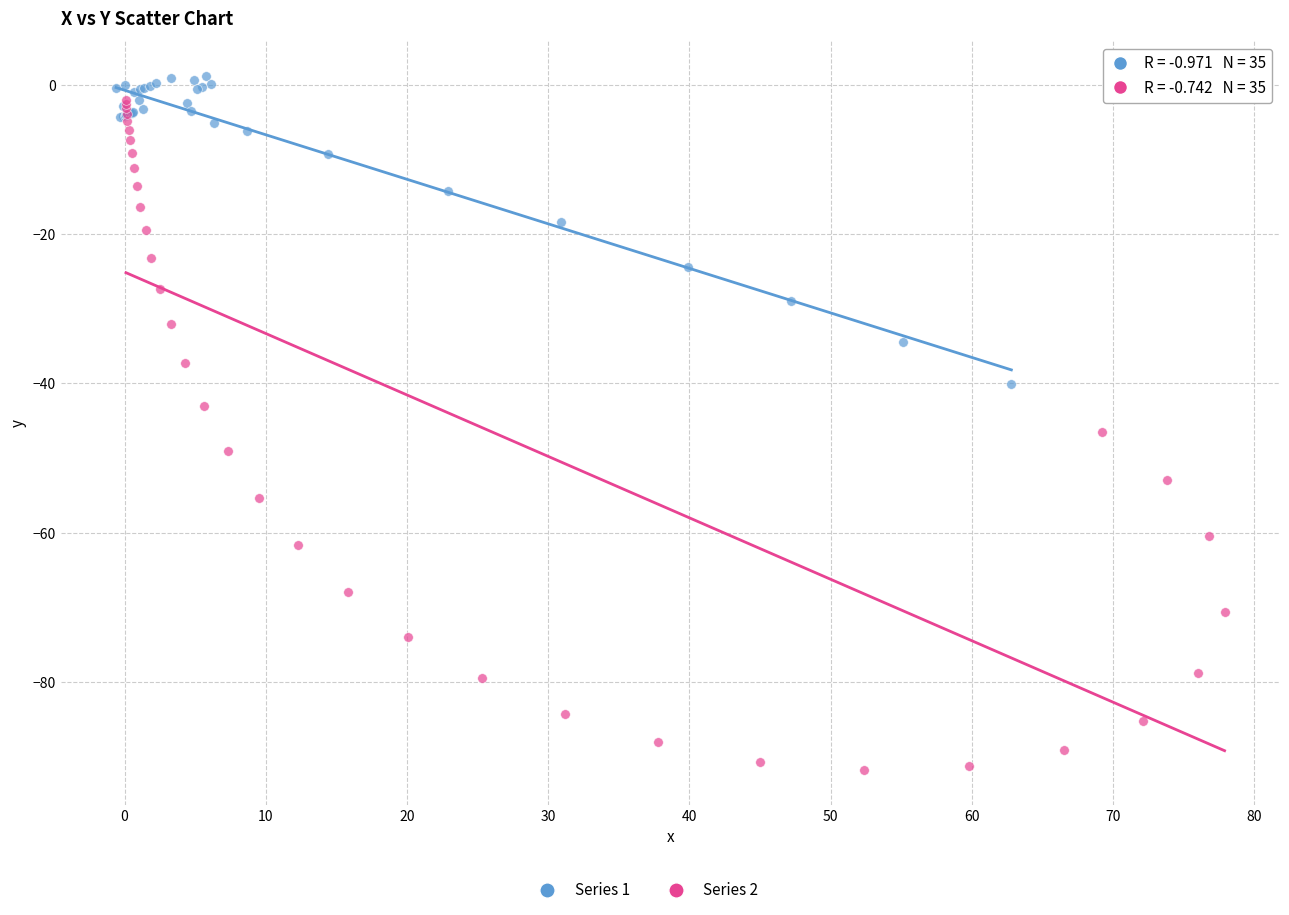

Which series contains the lowest Y value?

Series 2